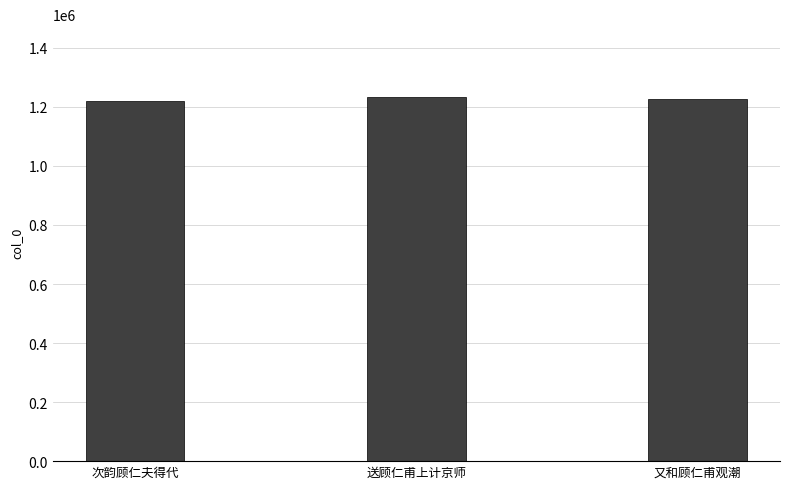

What is the difference between the values at 又和顾仁甫观潮 and 次韵顾仁夫得代?

6120